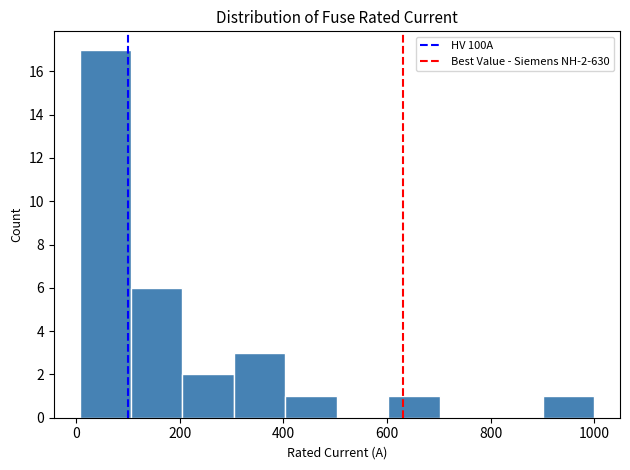

Which range on the x-axis has the tallest bar?

0 to 100